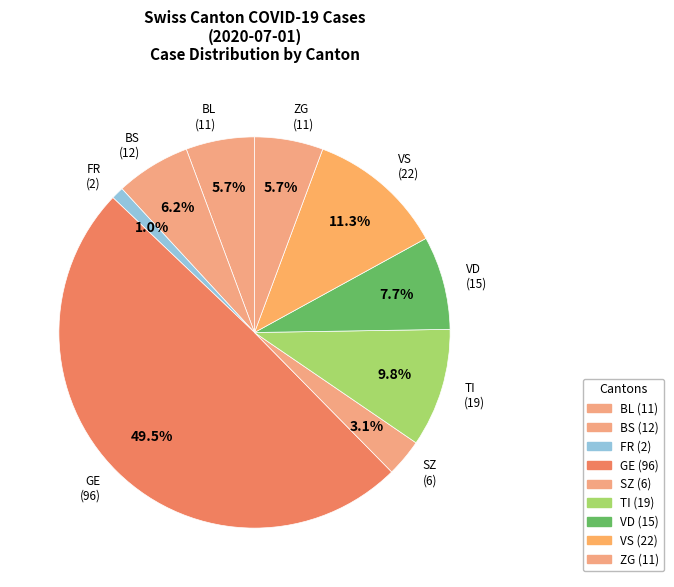

Which category has the biggest portion of the pie?

GE (96)